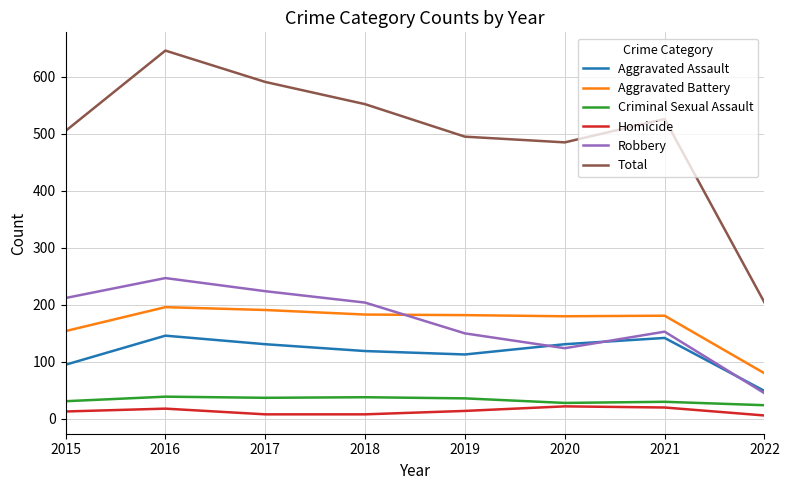

Is the value of Homicide at 2022 greater than the value of Total at 2018?

No